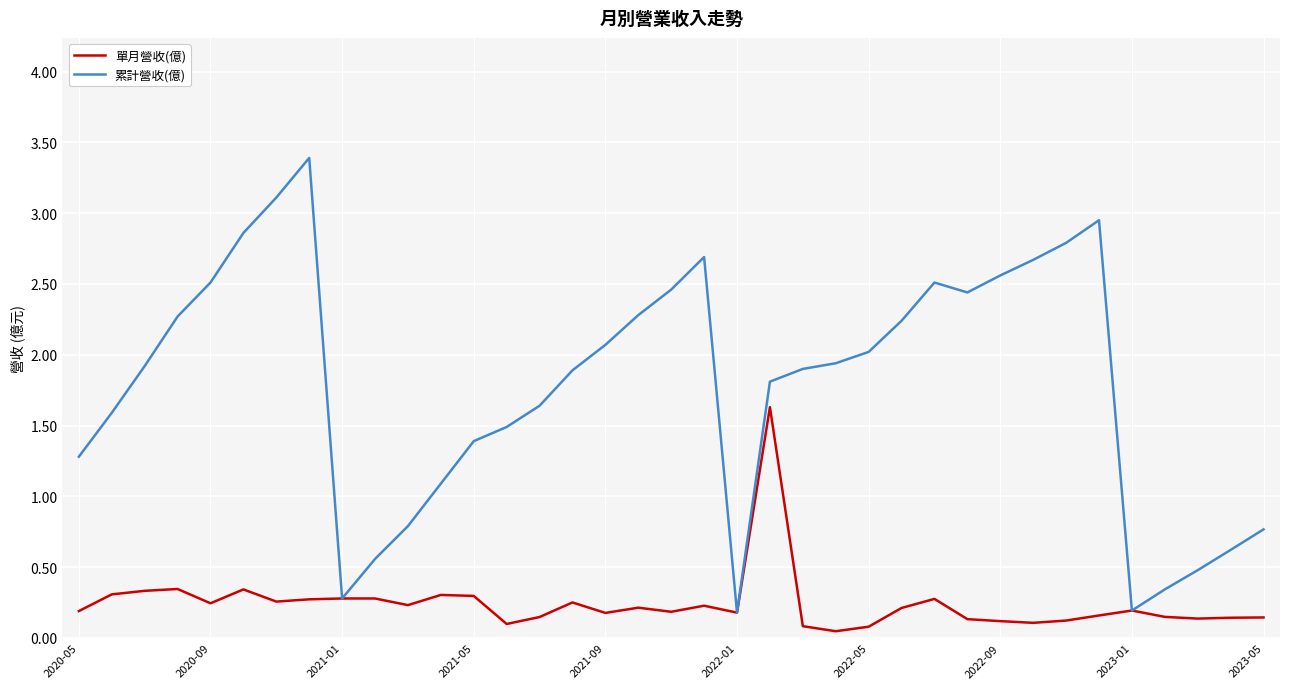

What are all the series names shown in the legend?

單月營收(億), 累計營收(億)